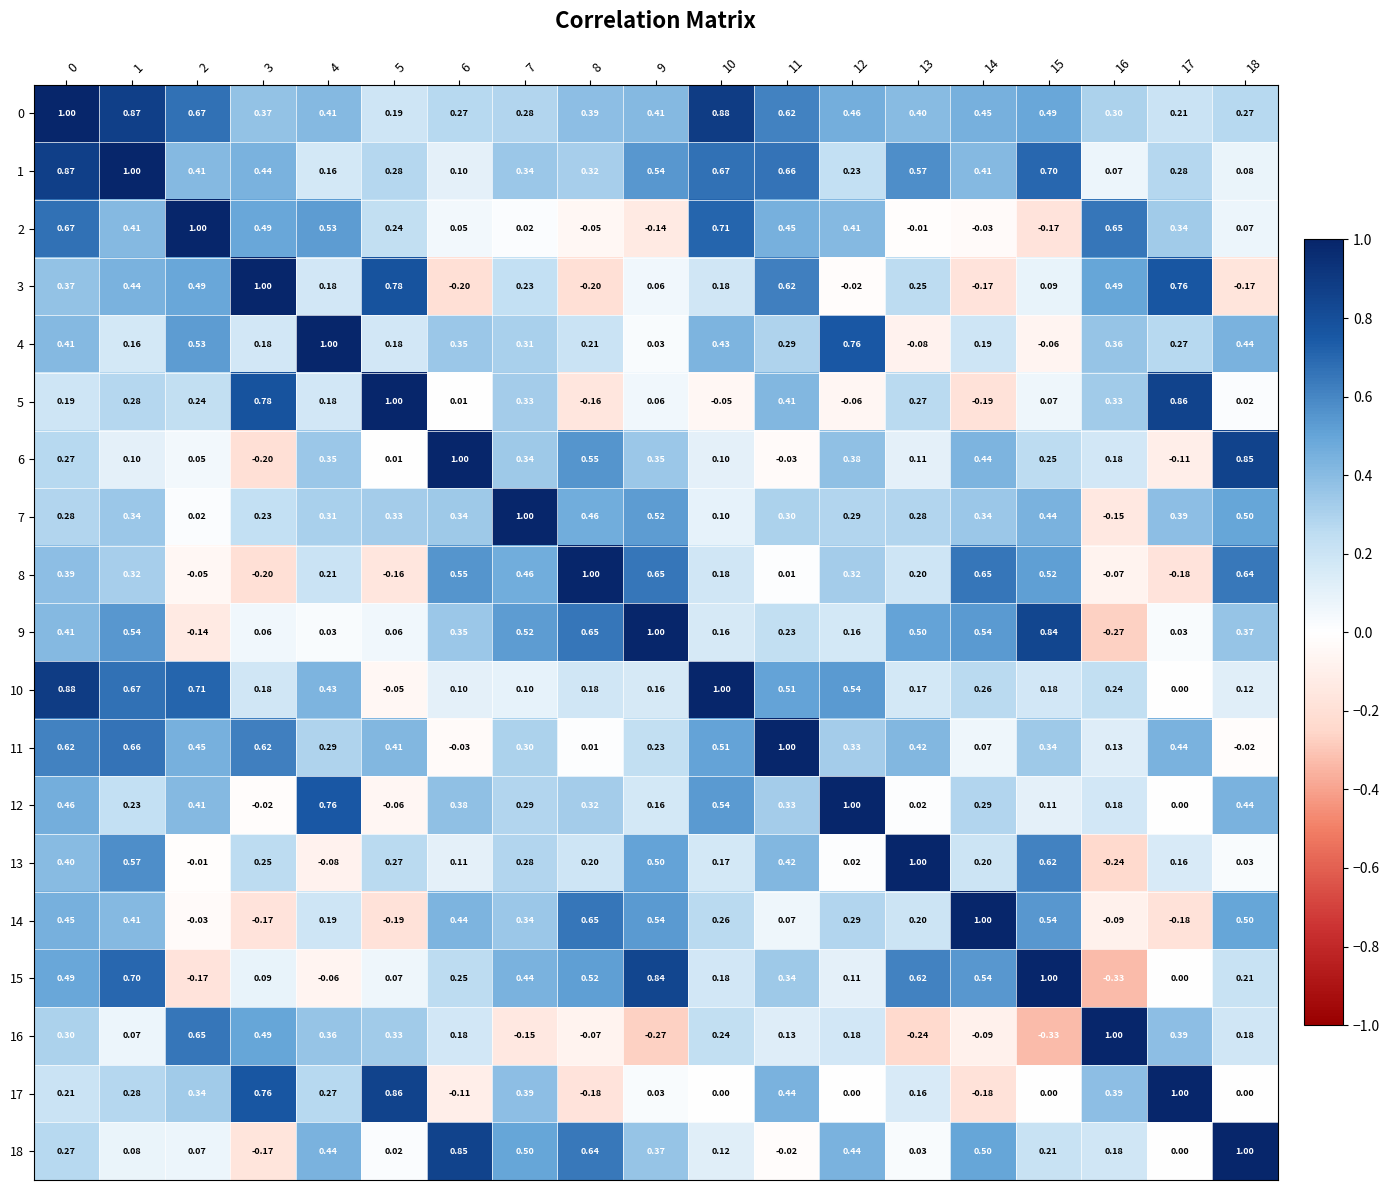

Is the value of 12 at 5 greater than the value of 9 at 1?

No